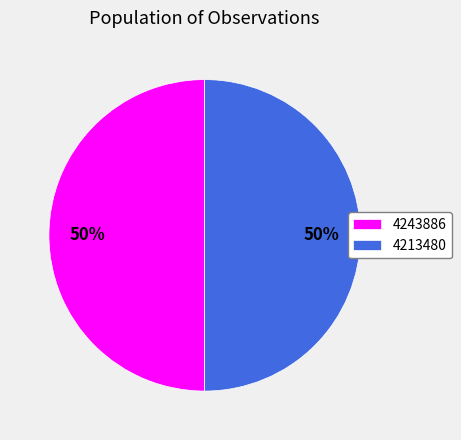

Do 4213480 and 4243886 together represent more than half of the pie?

Yes